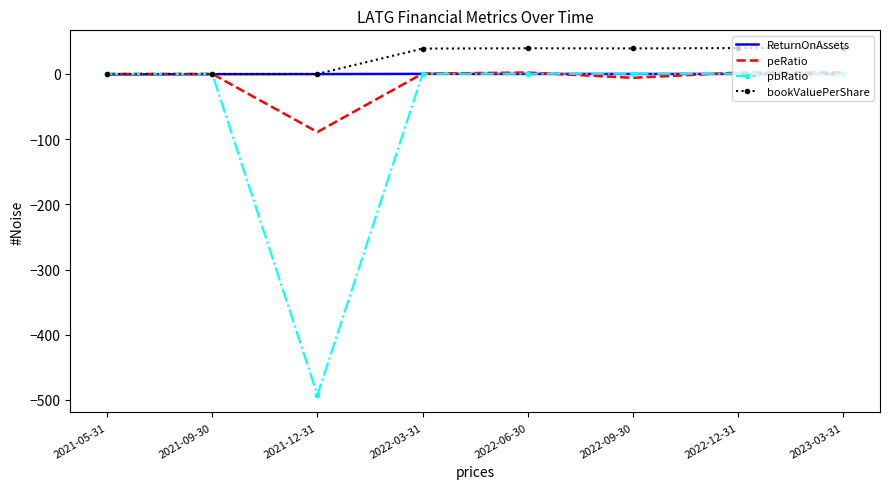

Which series has the largest total across all categories?

bookValuePerShare